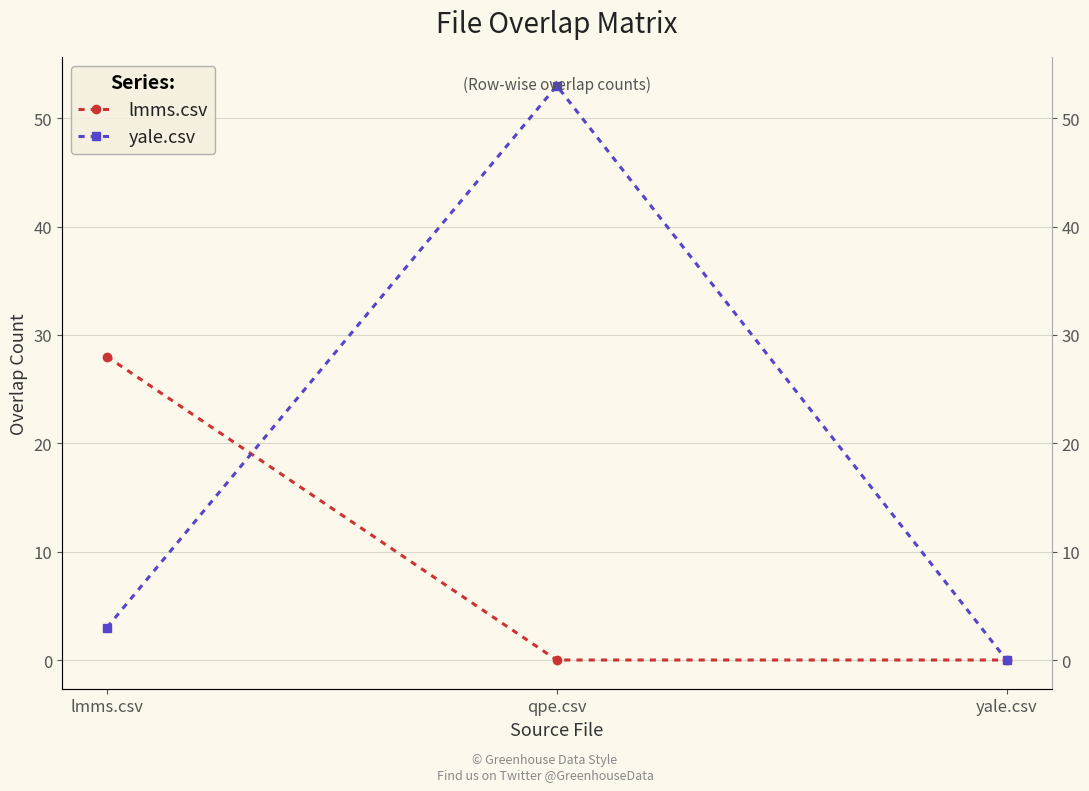

At which label does yale.csv first exceed 3?

qpe.csv